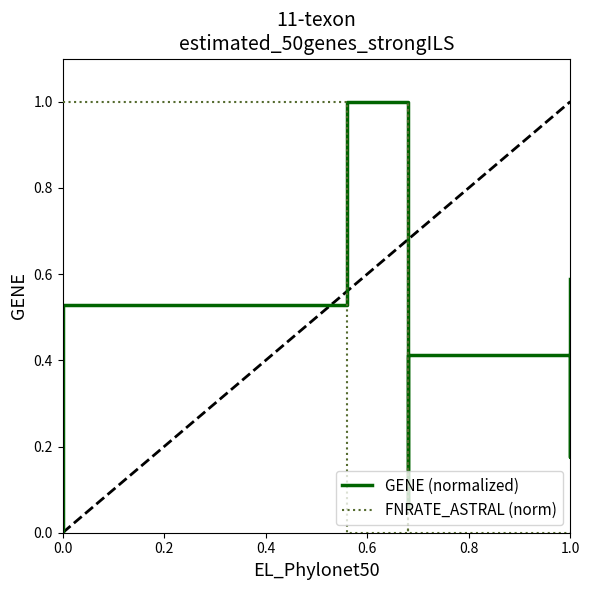

What is the difference between the second highest and second lowest values in the GENE (normalized) series?

0.8